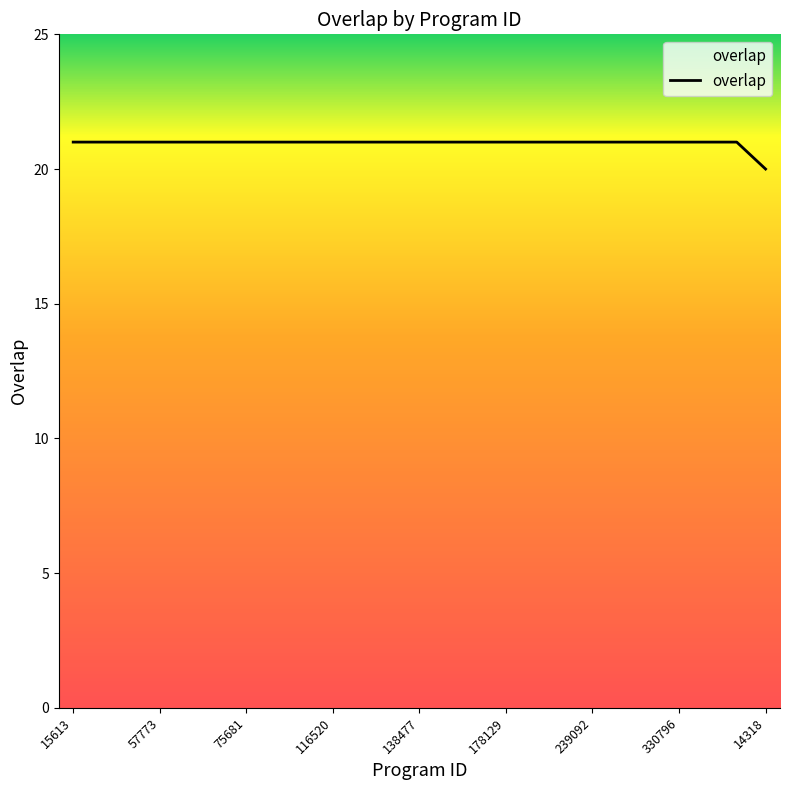

What is the greatest value displayed?

21